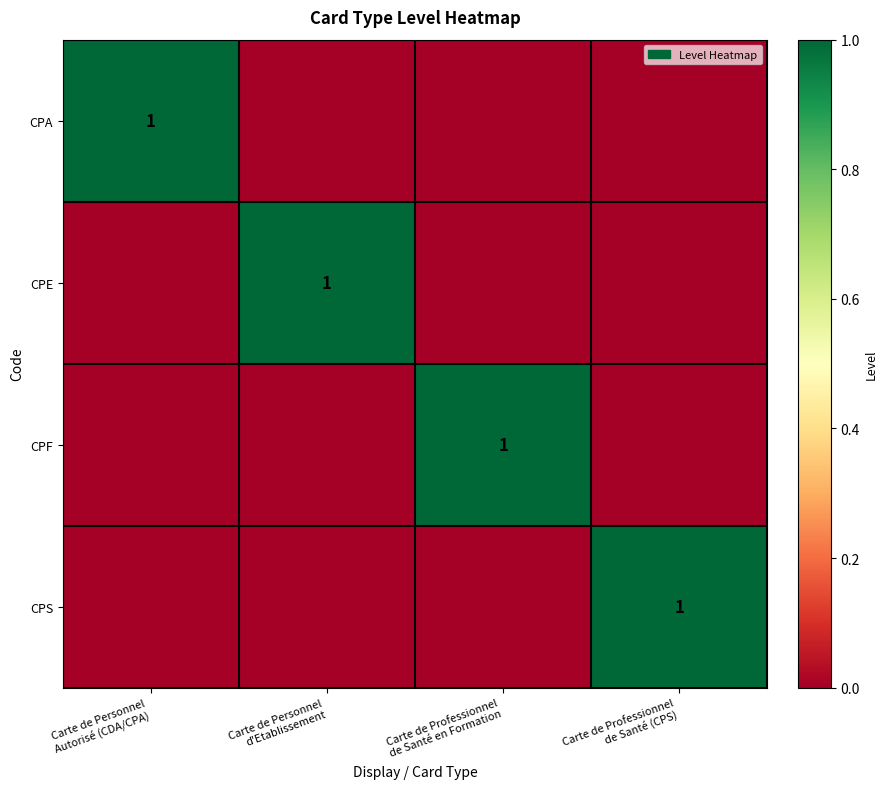

At Carte de Personnel d'Etablissement, list the series in order from smallest to largest.

CPA, CPF, CPS, CPE